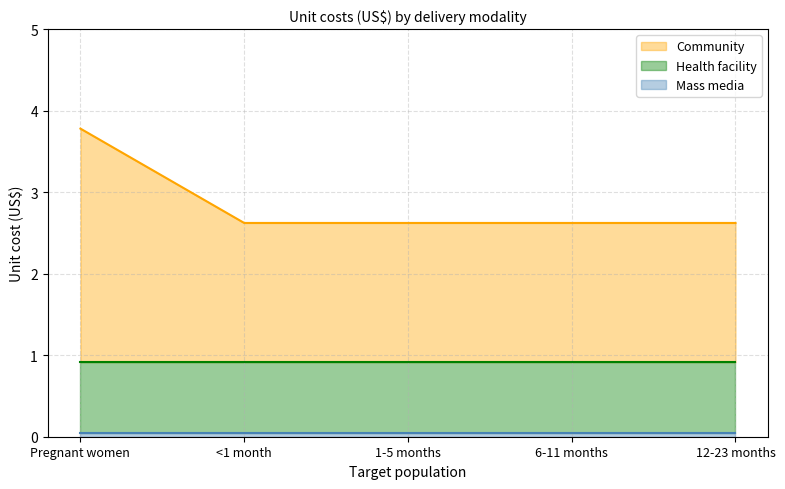

At which label is Community closest to 3?

<1 month